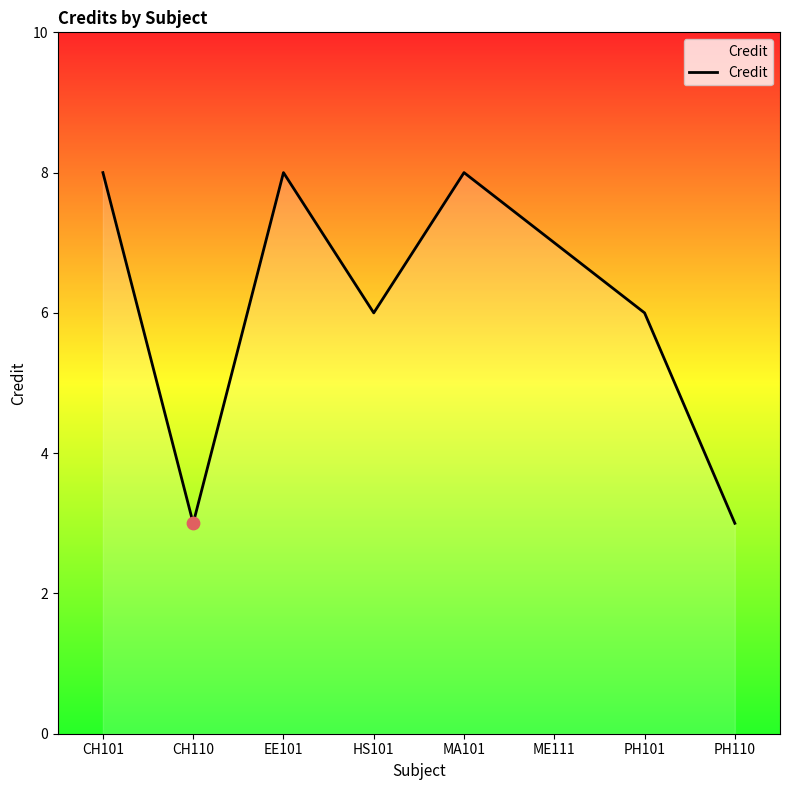

Approximately how many times larger is the value at PH110 compared to CH110?

1.0